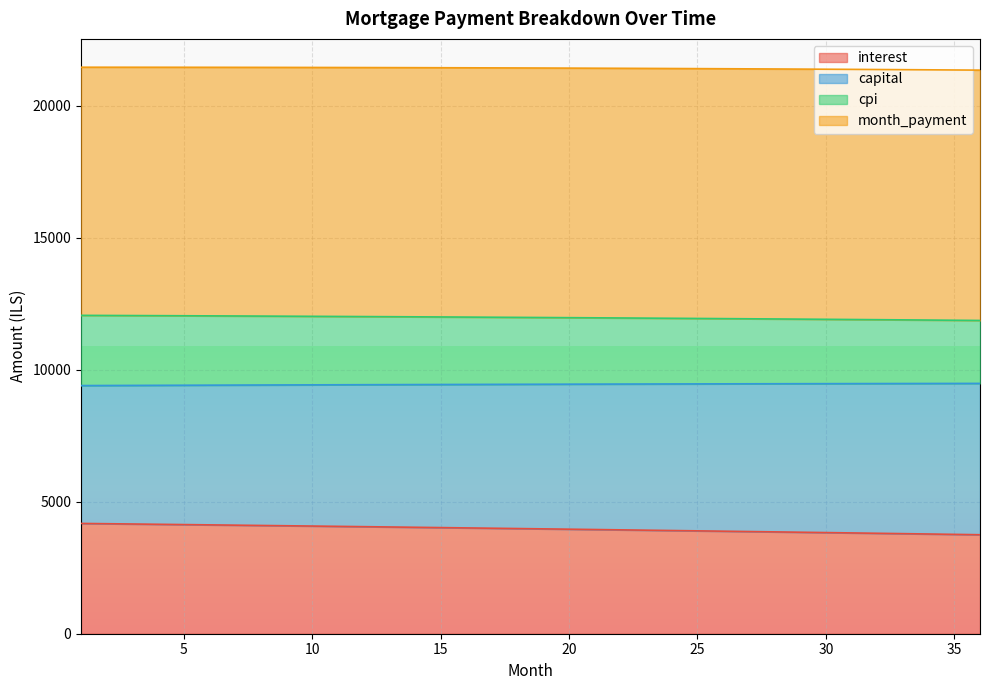

What is the maximum value for interest?

4177.8